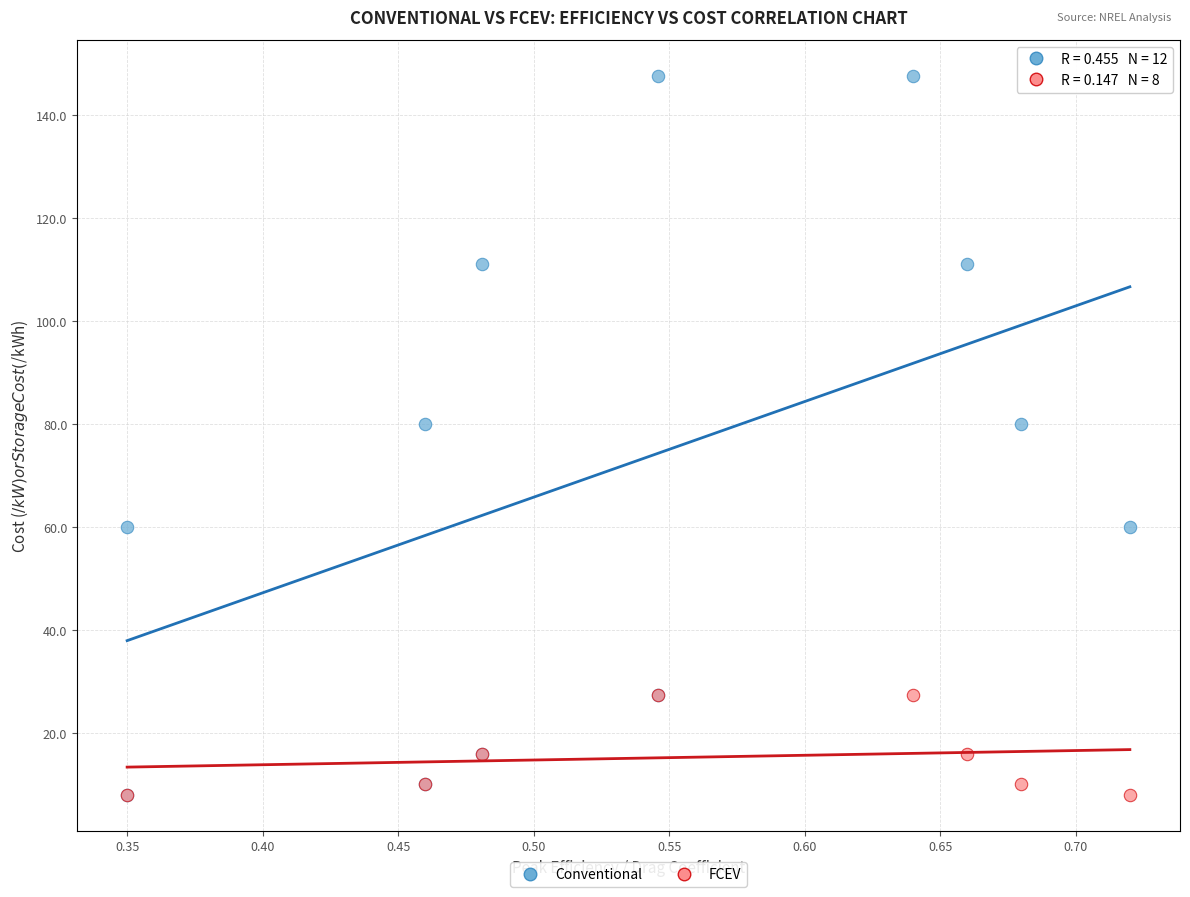

Which series contains the highest Y value?

Conventional